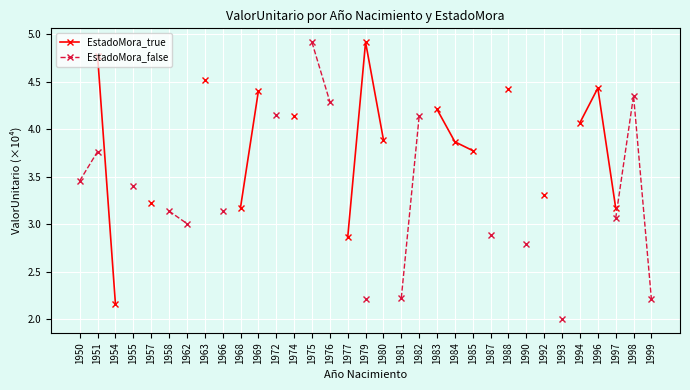

True or false: EstadoMora_true and EstadoMora_false intersect in this chart.

False